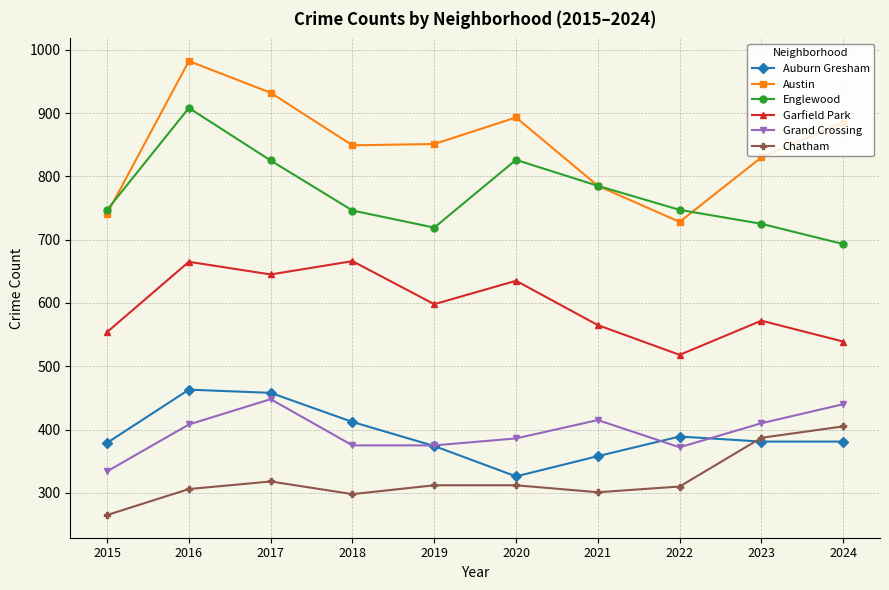

Where is the first local maximum for Garfield Park?

2016